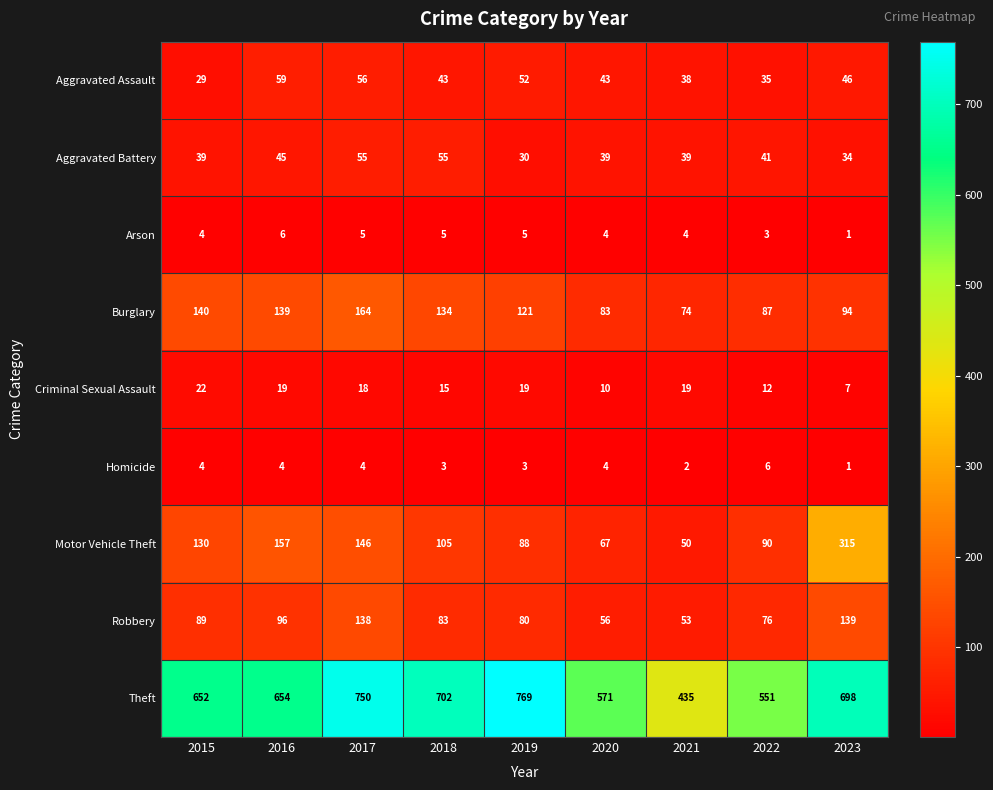

True or false: Homicide has a value of 5 at 2019.

False